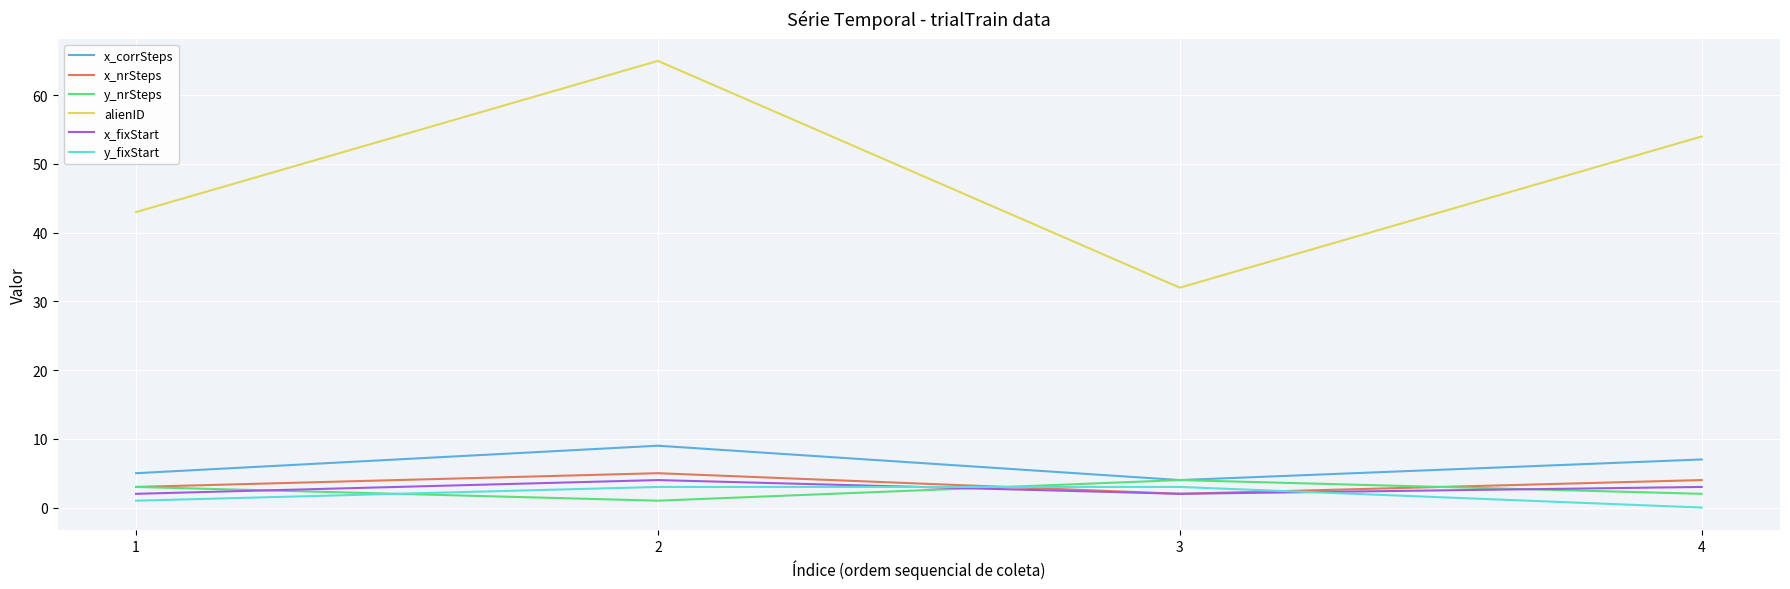

Reading left to right, list all the values displayed in this chart.

x_corrSteps: 5	9	4	7
x_nrSteps: 3	5	2	4
y_nrSteps: 3	1	4	2
alienID: 43	65	32	54
x_fixStart: 2	4	2	3
y_fixStart: 1	3	3	0